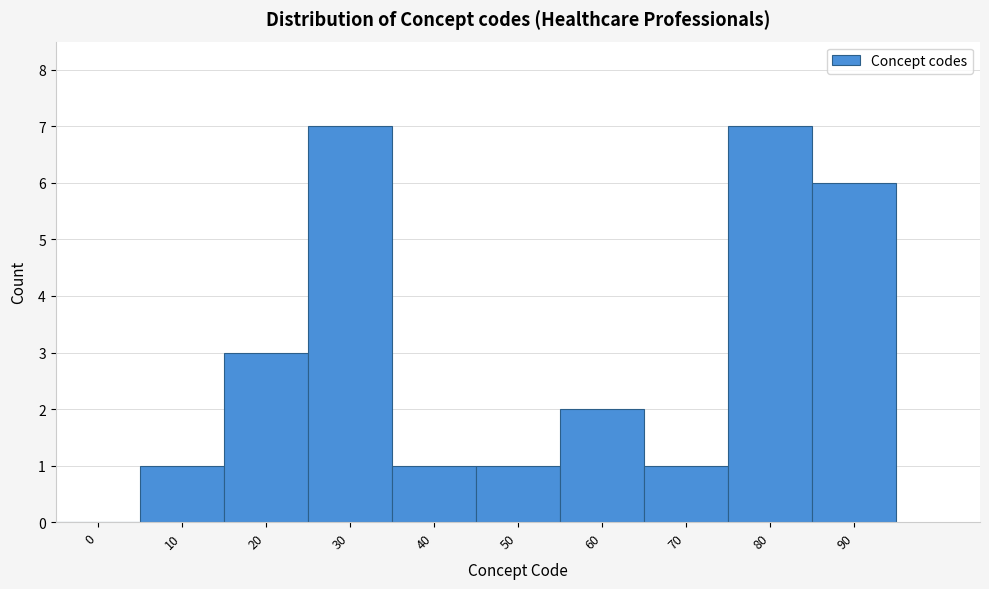

Between 70 and 80, which is larger?

80